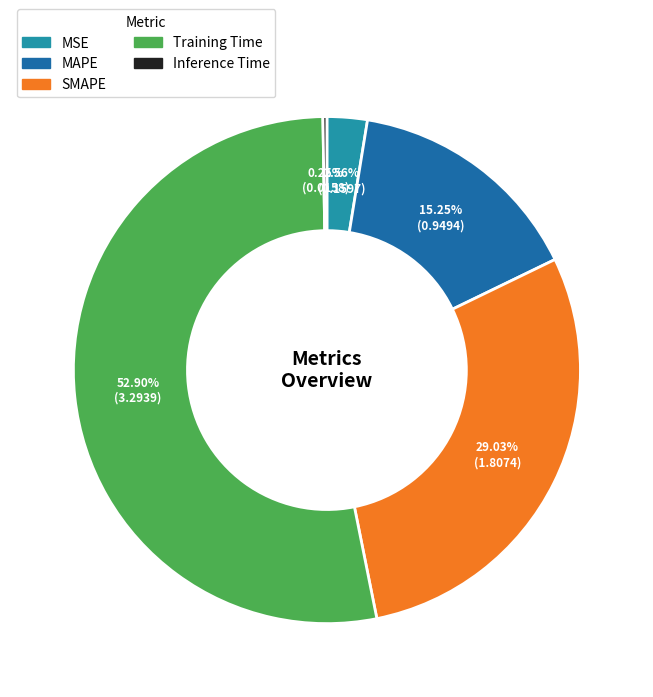

Which category accounts for the majority?

Training Time